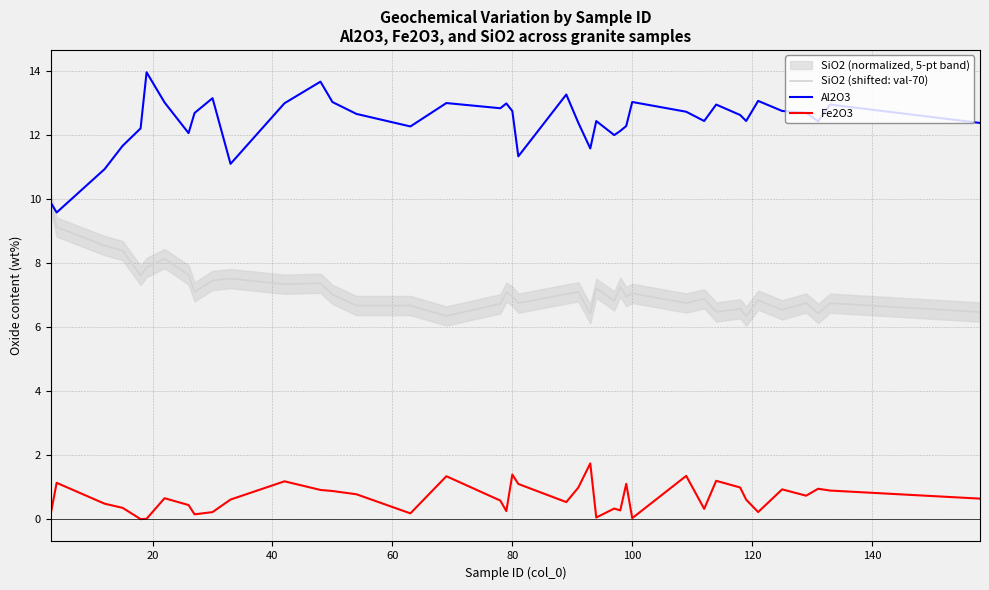

What is the highest value of the SiO2 (shifted: val-70) series?

9.9